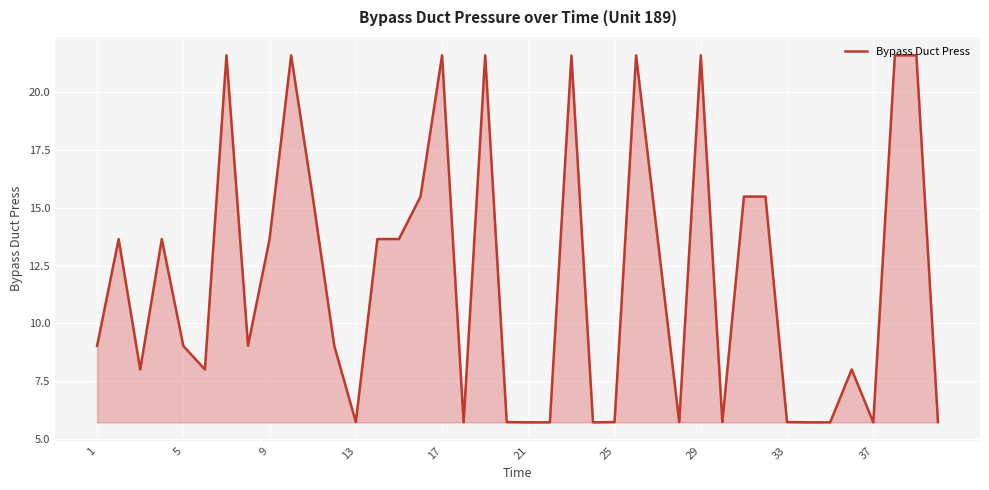

Does the chart display data point markers on the line(s)?

No